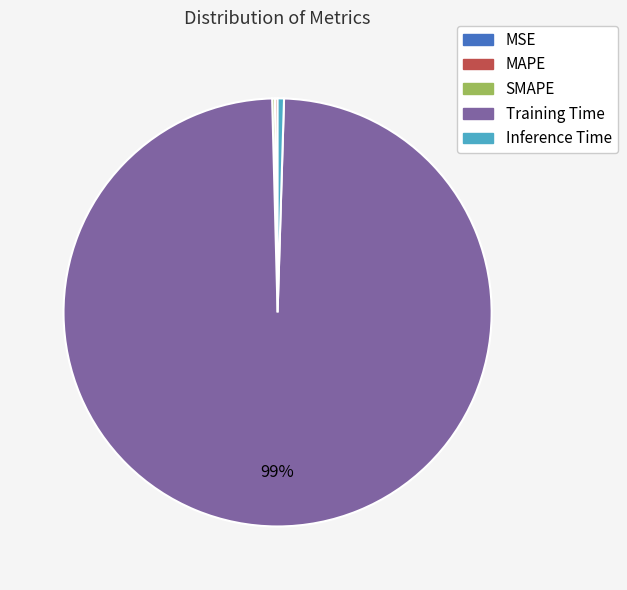

Which category has the biggest portion of the pie?

Training Time